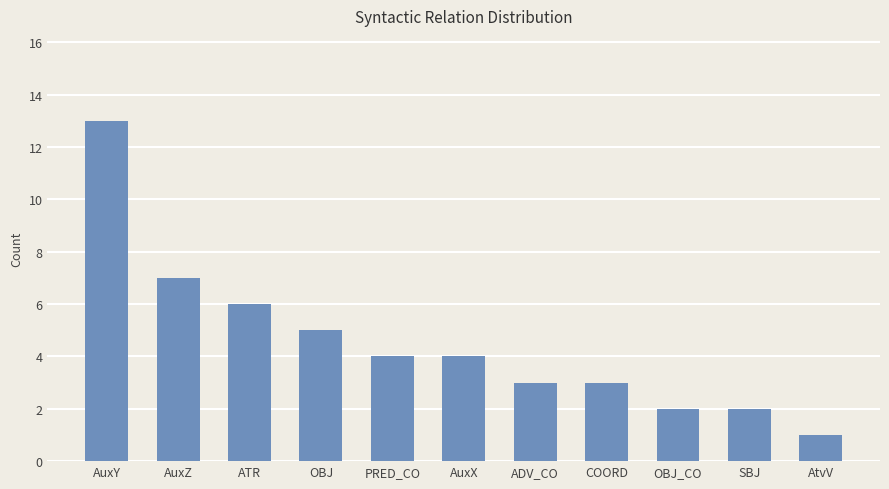

At which category does the chart reach its minimum across all series?

AtvV